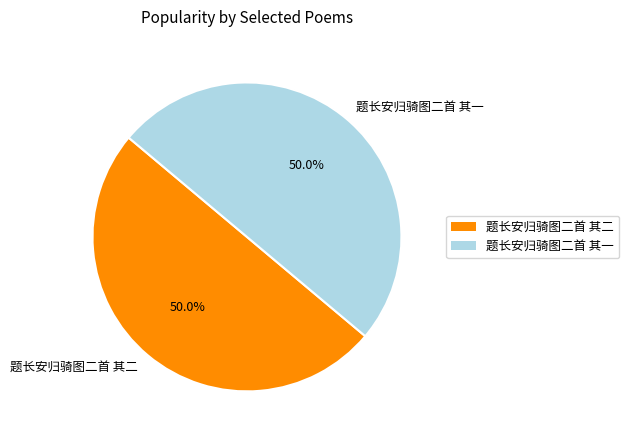

To the nearest percent, what portion does 题长安归骑图二首 其一 represent?

50%